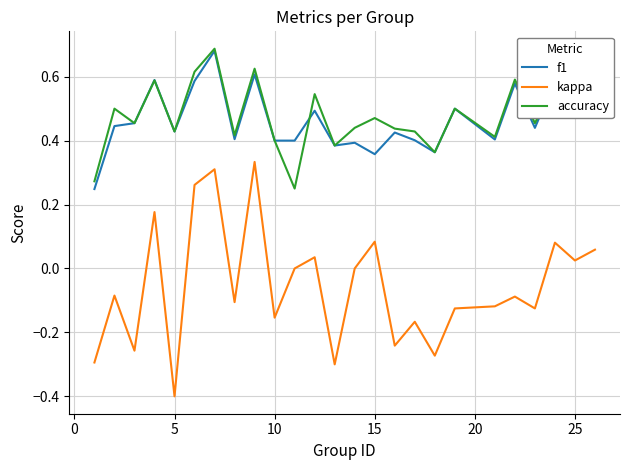

Which series has the widest spread of values?

kappa